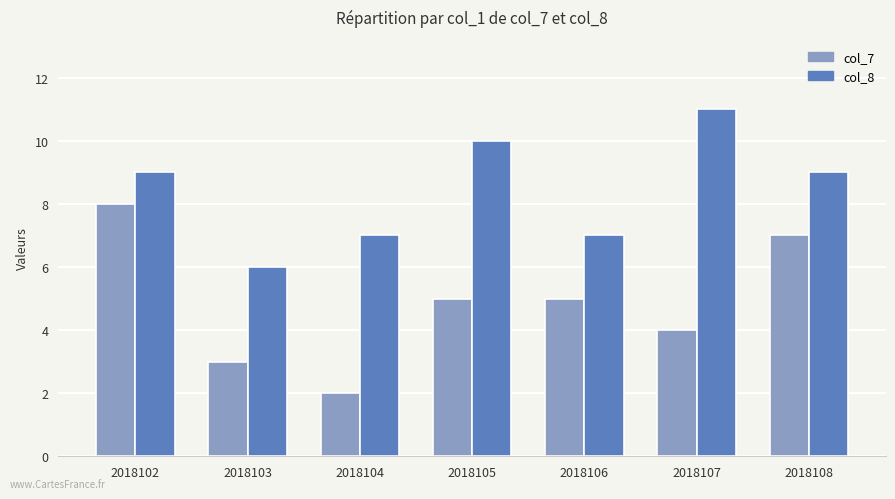

What is the difference between the maximum and minimum values in the col_7 series?

6